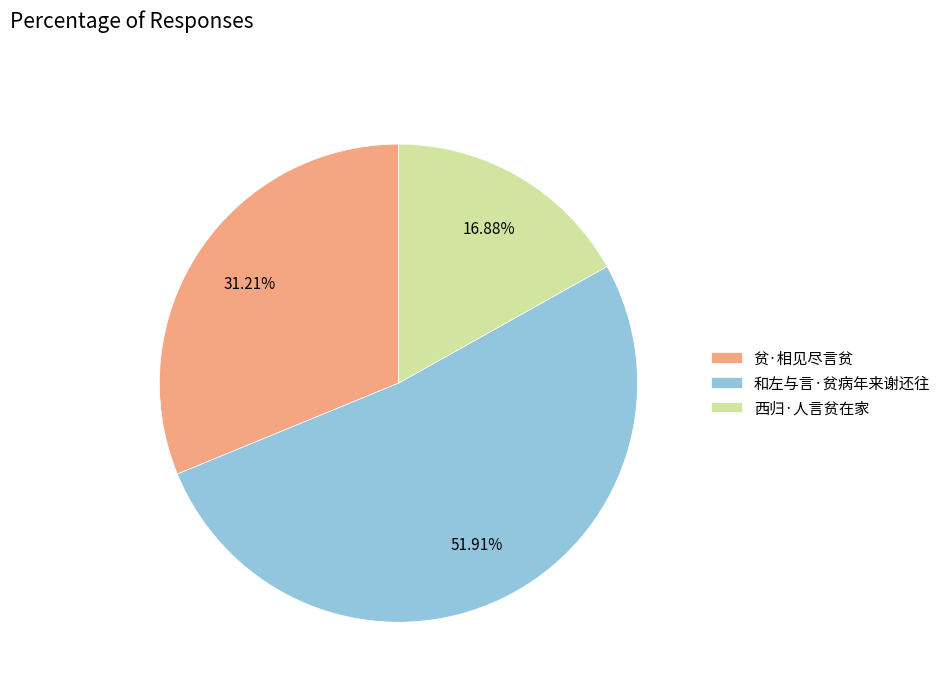

Which category has the smallest portion of the pie?

西归·人言贫在家